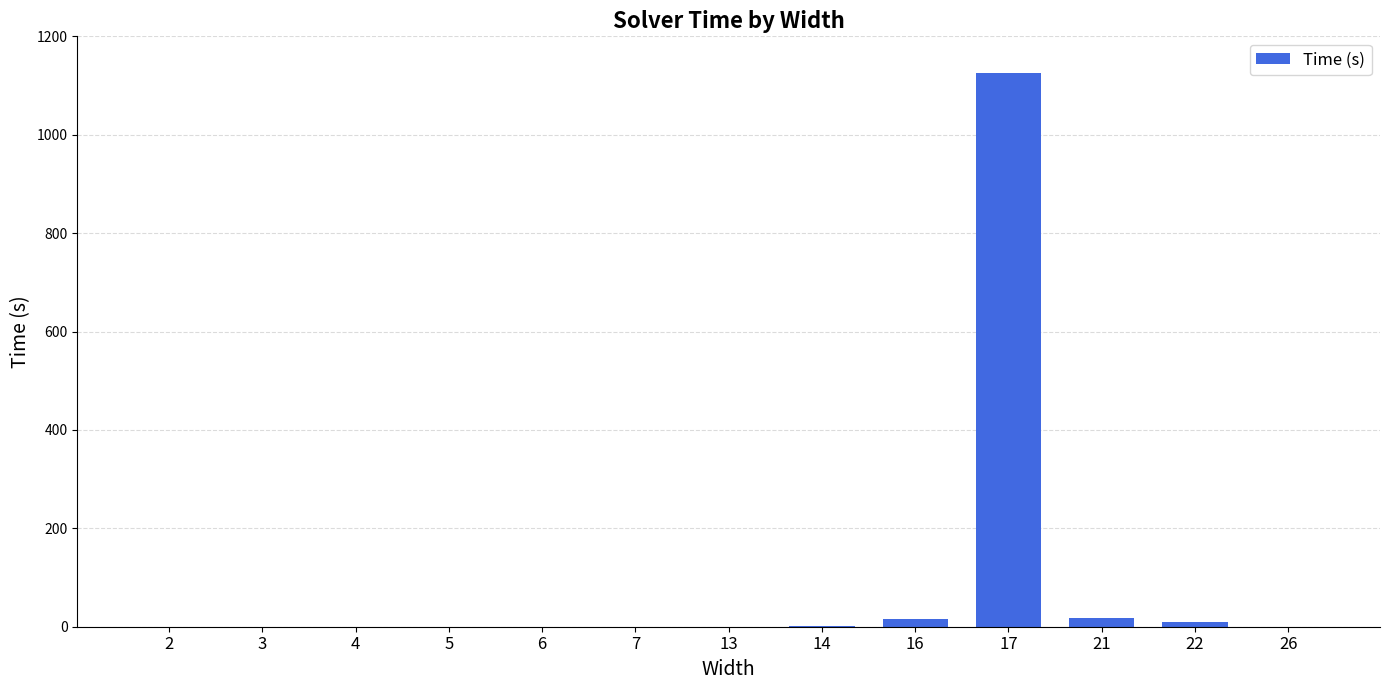

Reading left to right, list all the values displayed in this chart.

0.0	0.0	0.0	0.0	0.0	0.1	0.1	1.8	15.0	1124.9	16.7	9.0	0.1